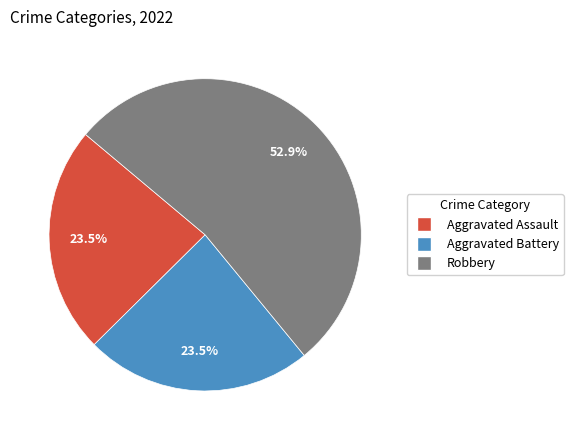

Is there a majority slice in this chart?

Yes